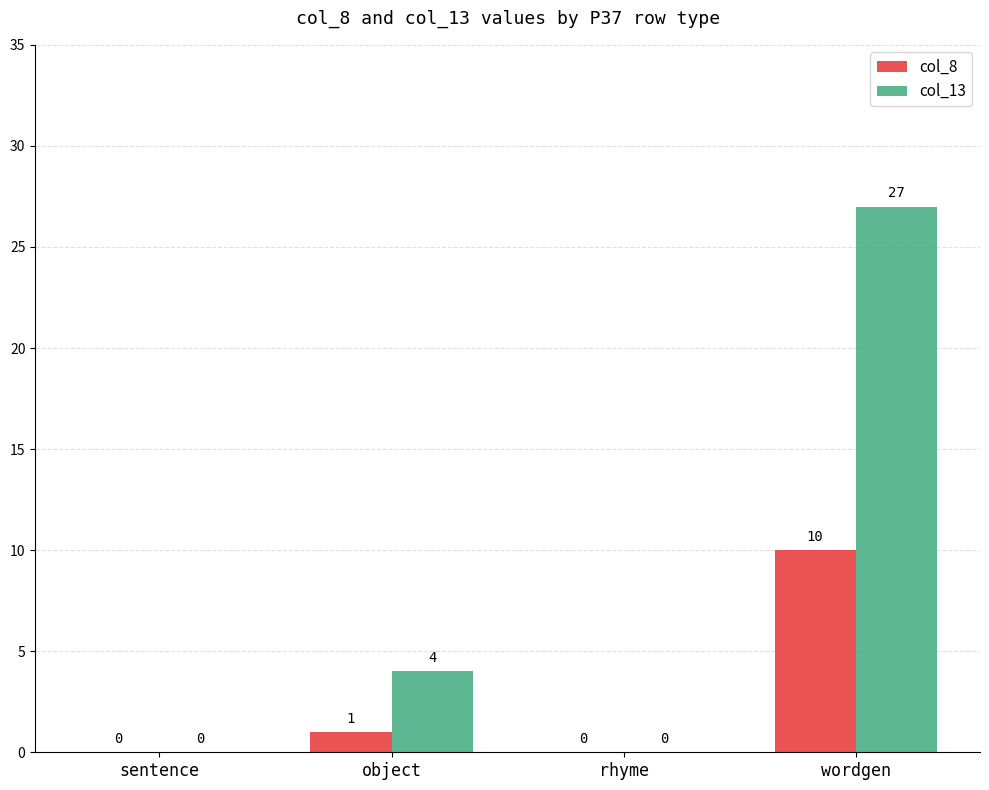

Which label corresponds to the largest value in the chart?

wordgen